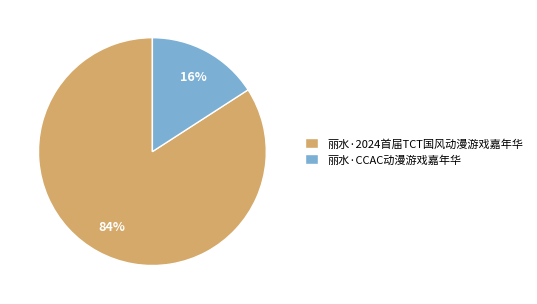

To the nearest percent, what percentage of the pie is 丽水·2024首届TCT国风动漫游戏嘉年华?

84%